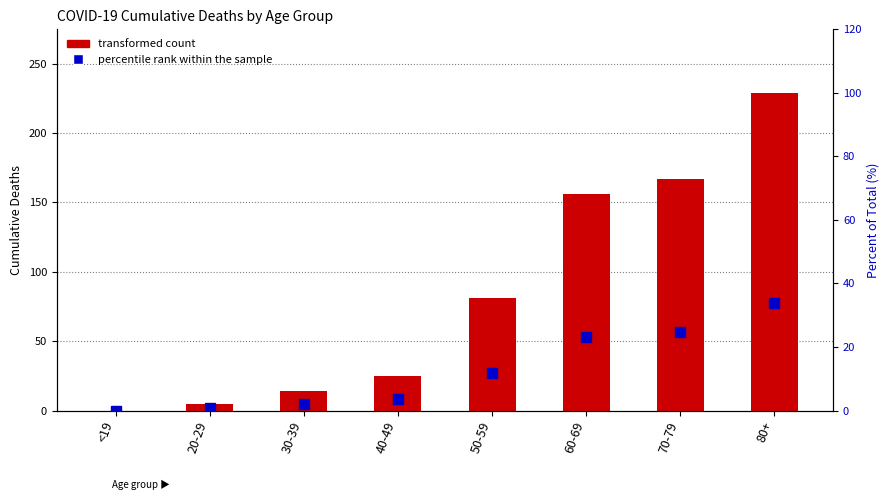

Which series has the largest total across all categories?

transformed count